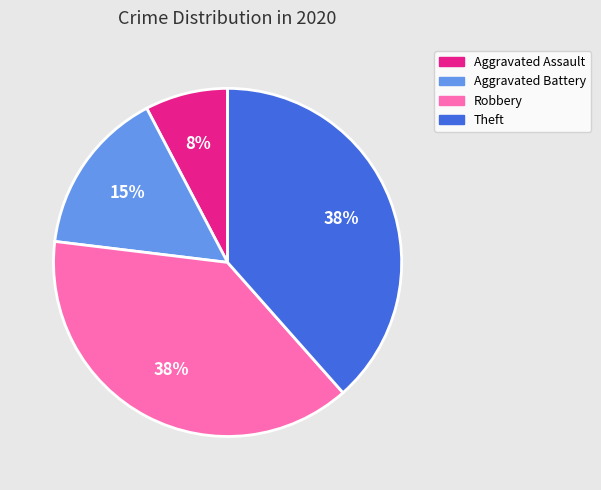

Which category has the smallest portion of the pie?

Aggravated Assault